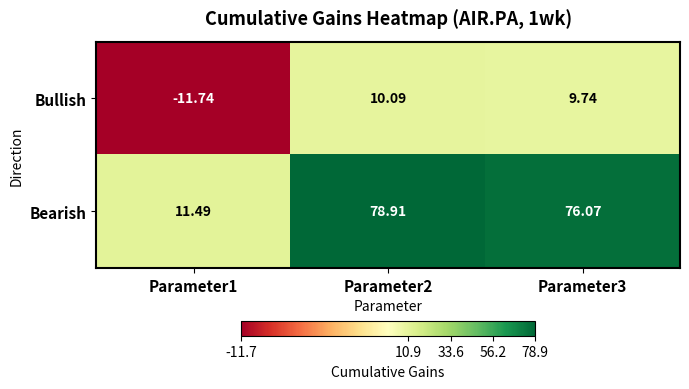

What is the spread (max minus min) of values at Parameter2?

68.8